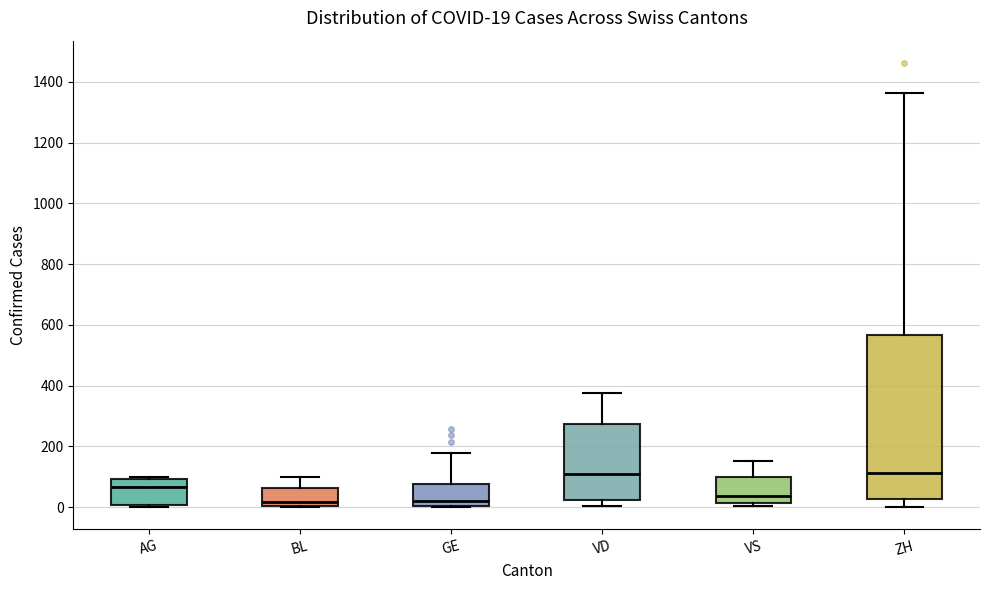

Which box is the tallest, from its lower edge to its upper edge?

ZH